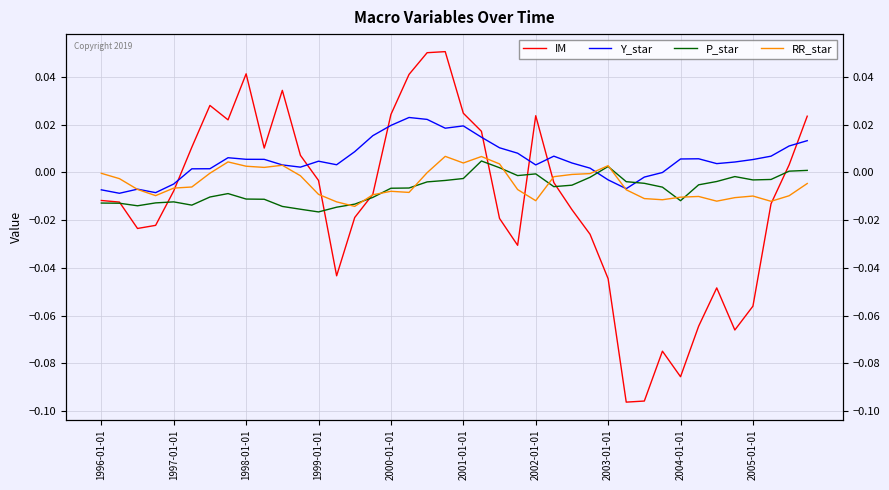

What is the sum of all RR_star values?

-0.2